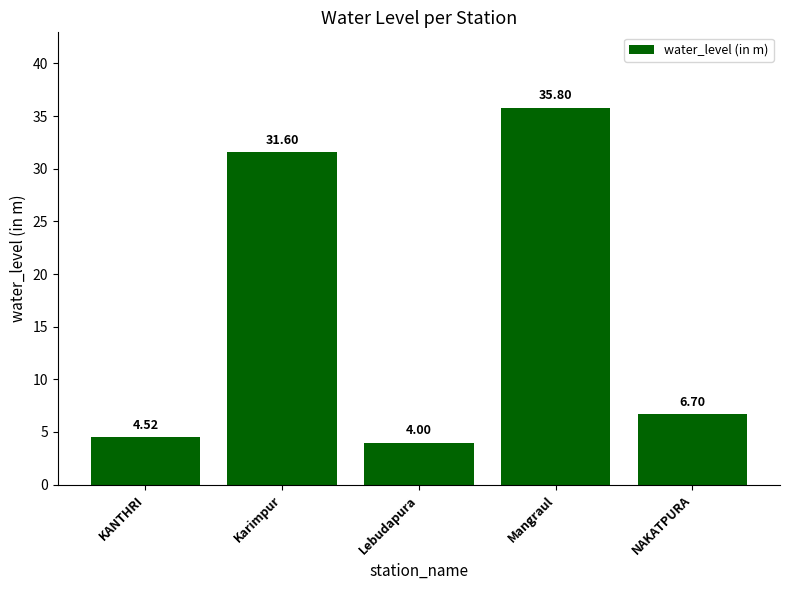

What is the minimum value shown in the chart?

4.0